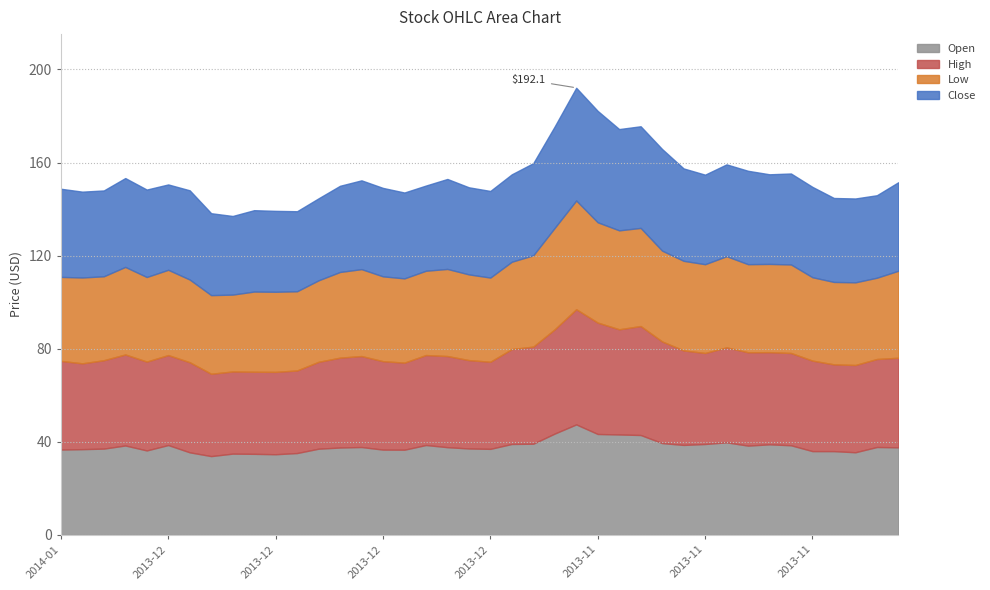

Reading right to left, list all the values displayed in this chart.

Open: 37.6	37.8	35.5	36.0	36.0	38.5	39.0	38.4	39.8	39.1	38.7	39.5	43.0	43.2	43.4	47.5	43.6	39.2	39.1	37.0	37.2	37.7	38.6	36.6	36.7	37.8	37.6	37.1	35.2	34.7	34.9	35.0	33.9	35.5	38.6	36.3	38.5	37.1	36.9	36.7
High: 38.5	37.8	37.5	37.3	38.9	39.6	39.6	40.1	40.8	39.1	40.6	43.7	46.8	45.2	47.9	49.5	44.8	41.7	40.8	37.4	38.0	39.1	38.6	37.4	38.0	39.1	38.6	37.3	35.5	35.4	35.3	35.3	35.4	38.7	38.6	38.2	39.1	38.0	36.9	38.1
Low: 37.4	34.9	35.5	35.4	35.8	38.0	37.9	37.8	39.1	38.1	38.5	39.0	42.1	42.5	43.1	46.7	43.6	39.2	37.5	36.2	36.8	37.4	36.2	36.2	36.4	37.3	36.8	35.0	34.0	34.4	34.4	33.0	33.8	35.5	36.6	36.3	37.6	36.0	36.9	36.1
Close: 38.0	35.4	36.0	36.1	38.8	39.1	38.5	40.1	39.5	38.5	39.7	43.6	43.7	43.5	47.9	48.4	43.6	39.6	37.5	37.2	37.4	38.6	36.6	36.9	38.0	38.1	37.0	35.2	34.4	34.8	35.0	33.8	35.2	38.3	36.7	37.6	38.2	36.9	36.9	37.9